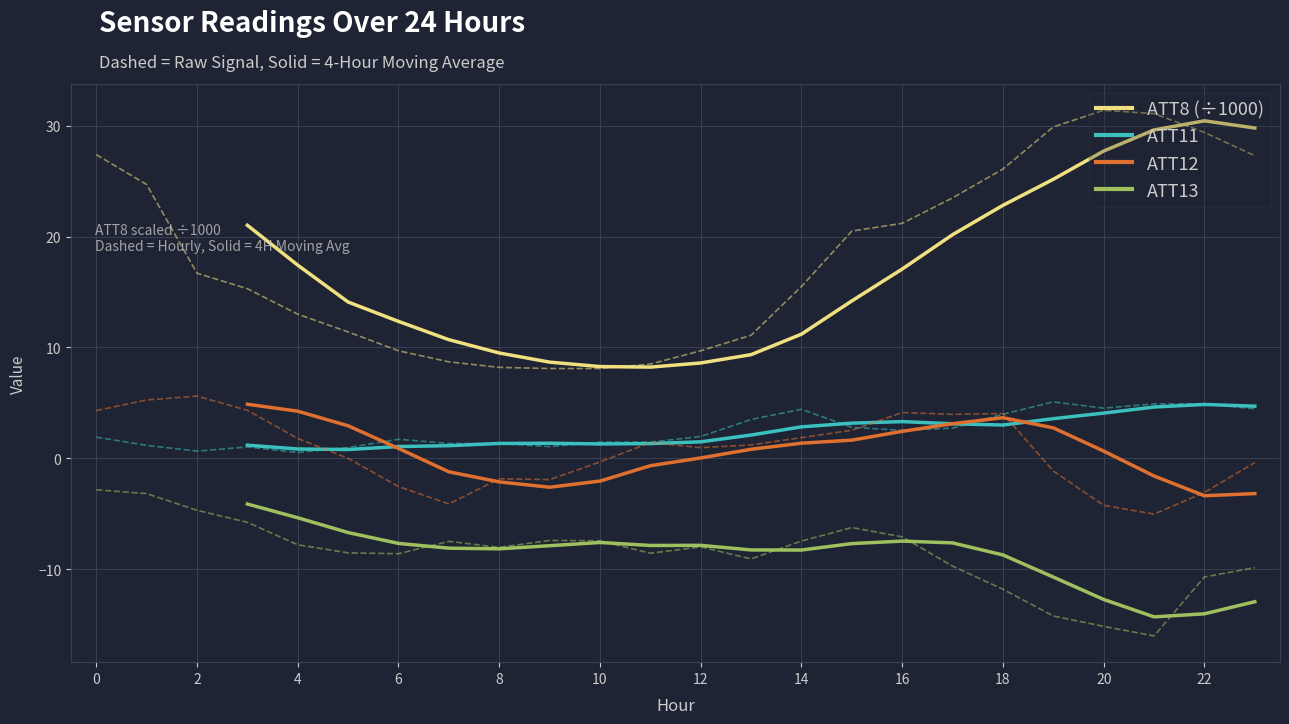

In ATT12, how many points are lower than both neighbors (excluding endpoints)?

2